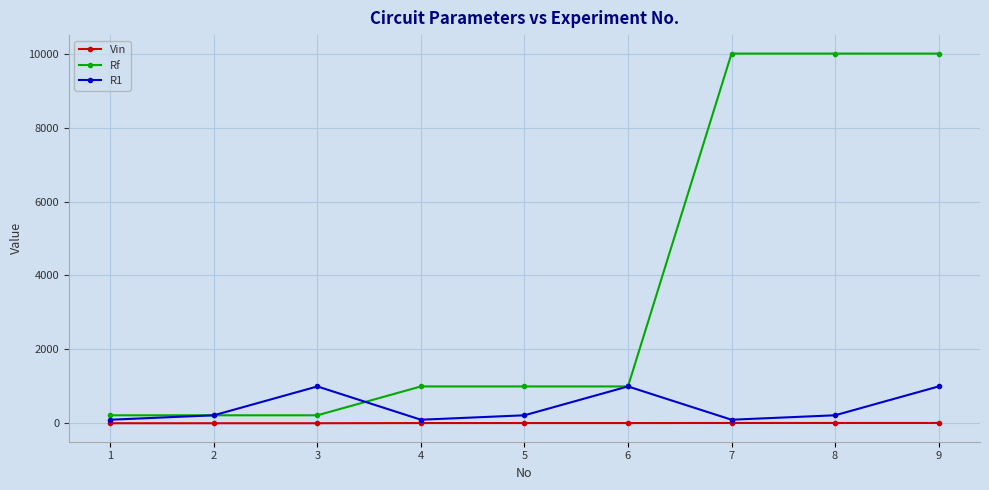

What is the total value across all series at 3?

1225